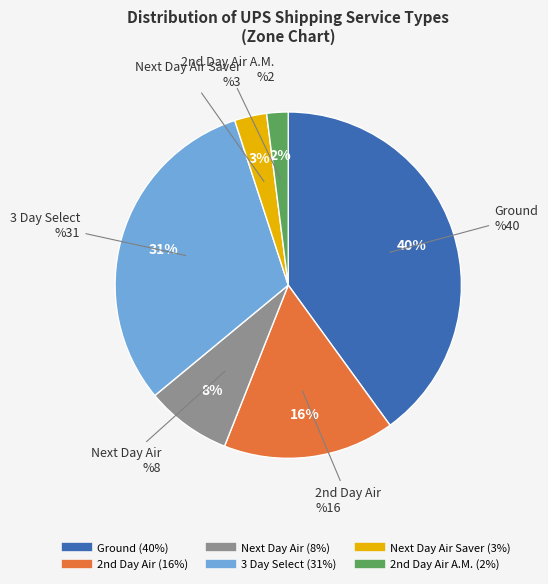

To the nearest percent, what is the average slice percentage?

17%